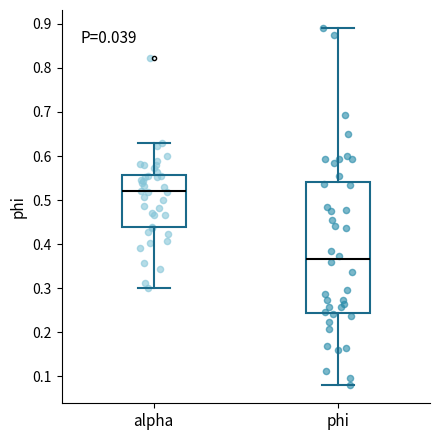

Which box has the lowest median line?

phi